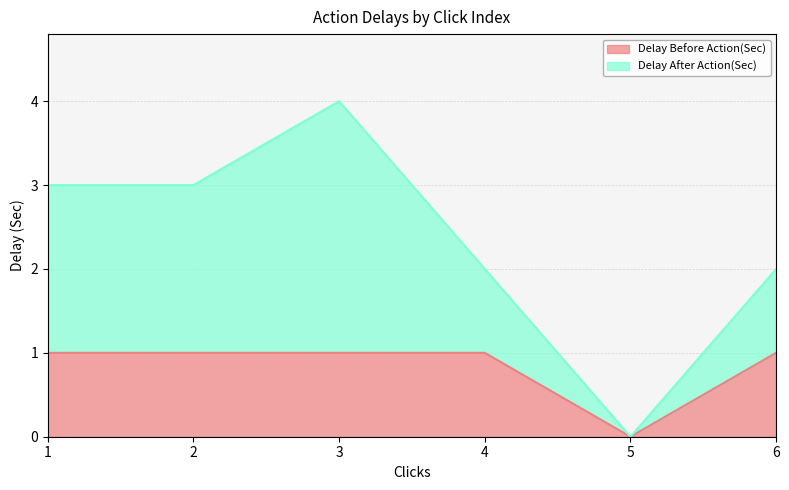

How many interior local valleys (lower than both neighbors) does the data have?

1